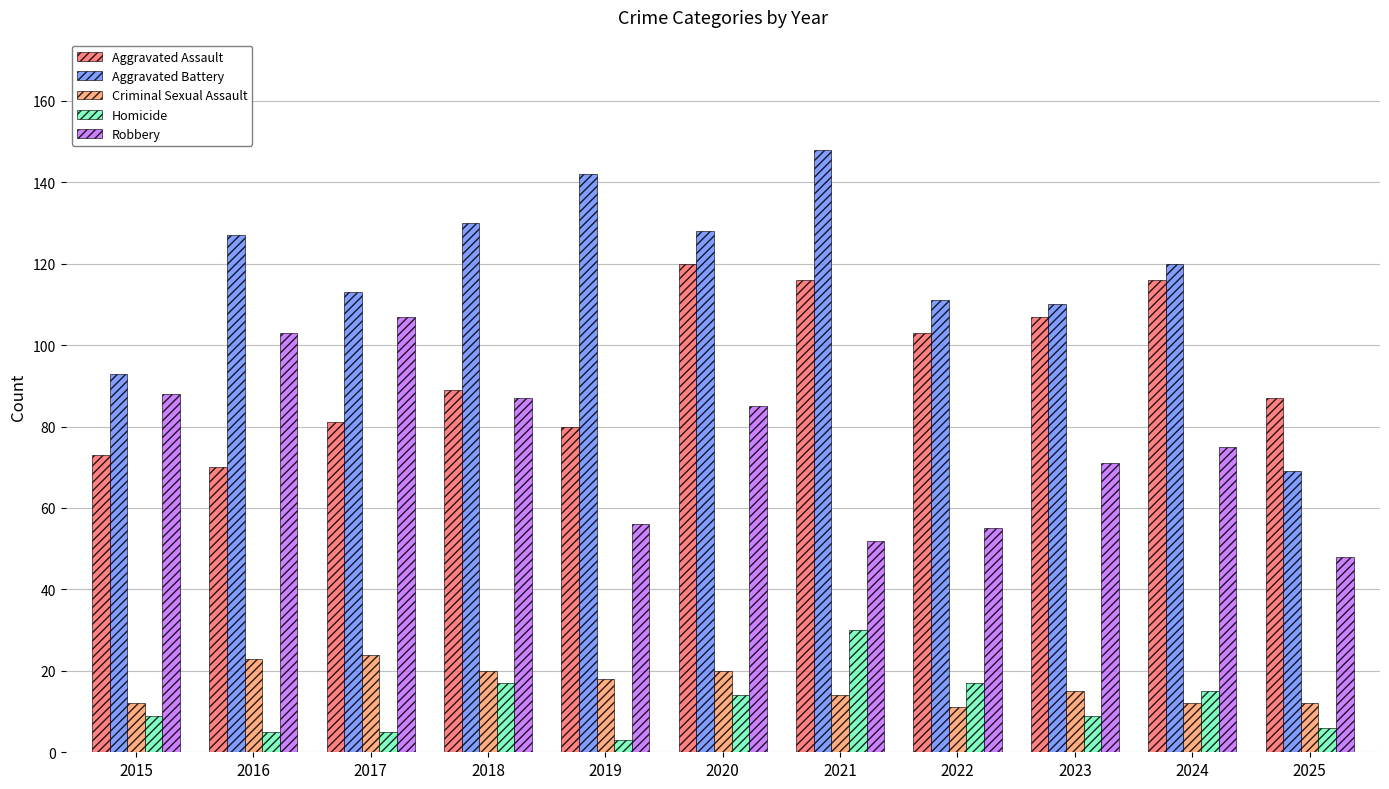

Reading left to right, list all the values displayed in this chart.

Aggravated Assault: 73	70	81	89	80	120	116	103	107	116	87
Aggravated Battery: 93	127	113	130	142	128	148	111	110	120	69
Criminal Sexual Assault: 12	23	24	20	18	20	14	11	15	12	12
Homicide: 9	5	5	17	3	14	30	17	9	15	6
Robbery: 88	103	107	87	56	85	52	55	71	75	48